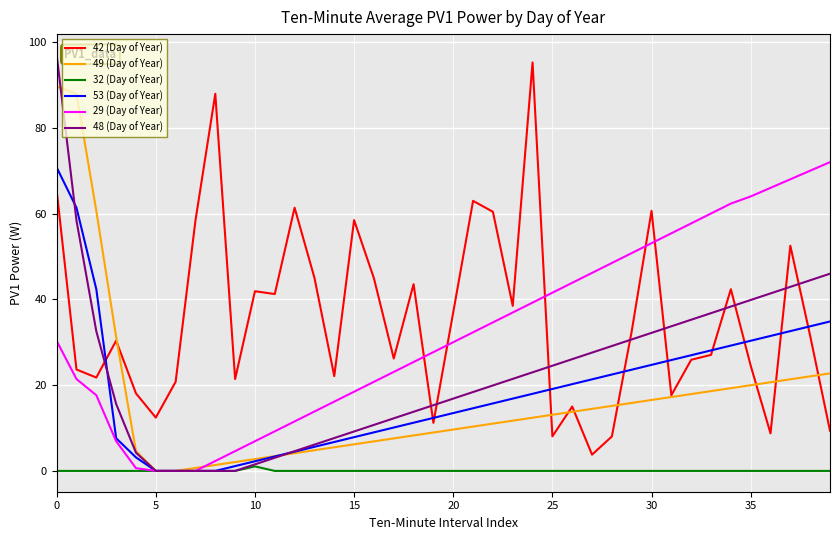

What is the maximum value shown in the chart?

97.0